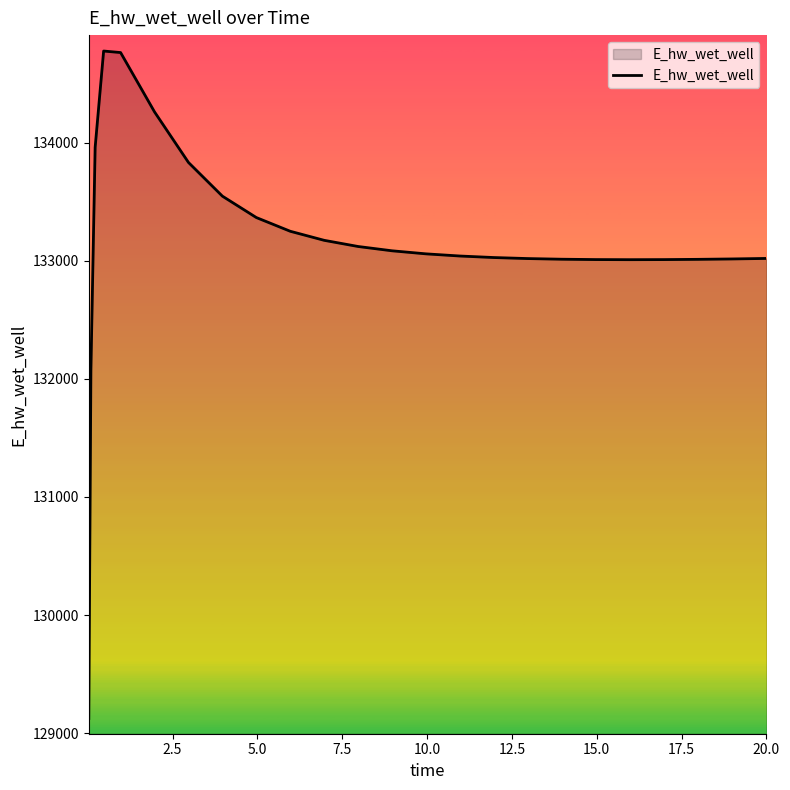

What is the greatest value displayed?

134774.3